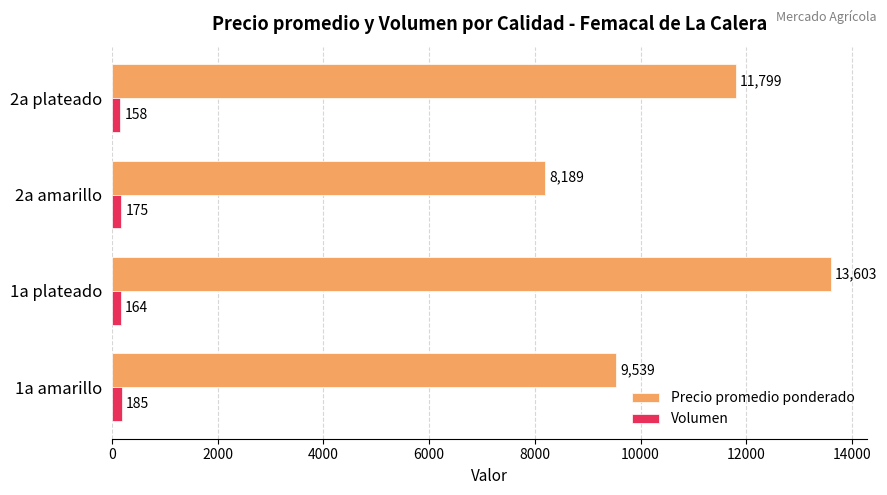

The Precio promedio ponderado series shows 8189 at 2a amarillo. True or false?

True